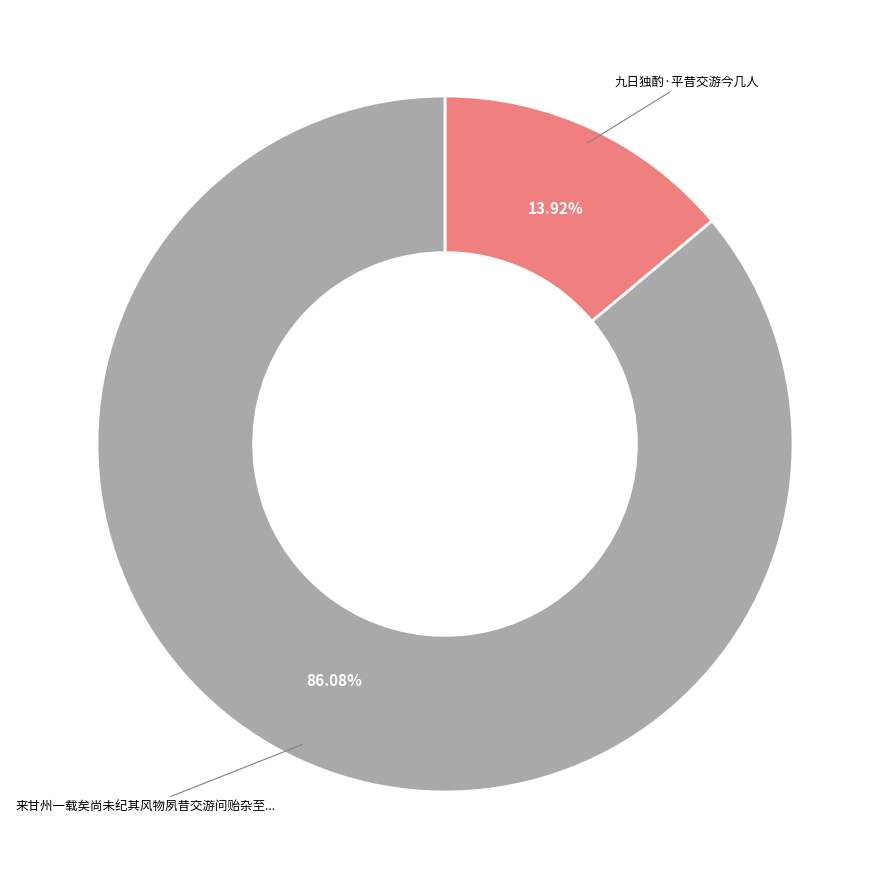

How many slices are in this pie chart?

2